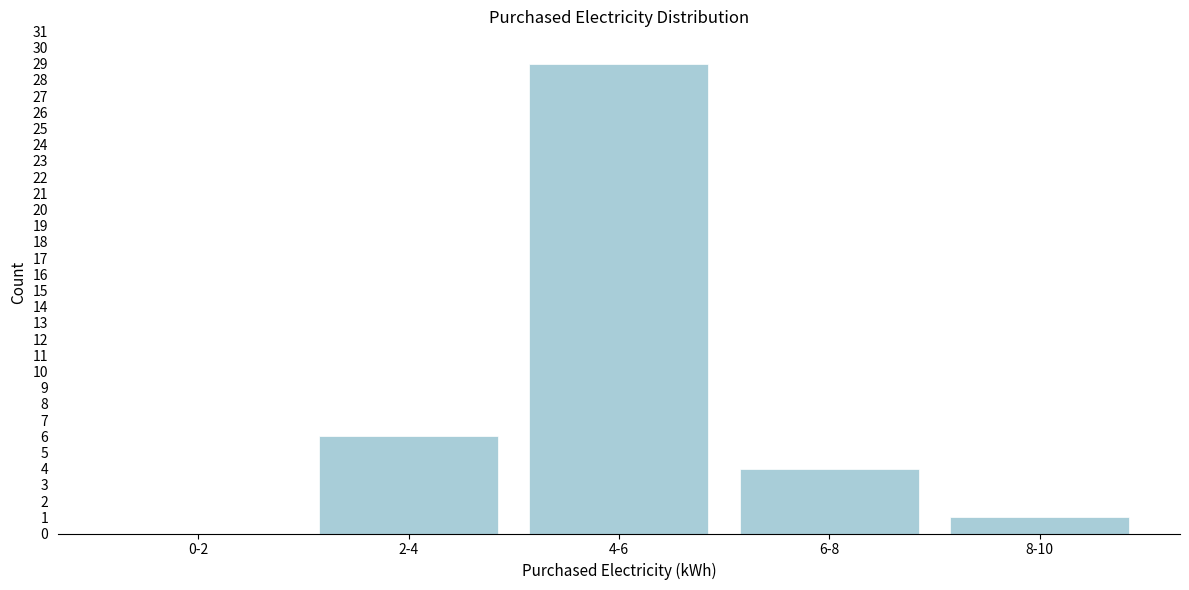

Reading left to right, list all the values displayed in this chart.

0-2=0	2-4=6	4-6=29	6-8=4	8-10=1